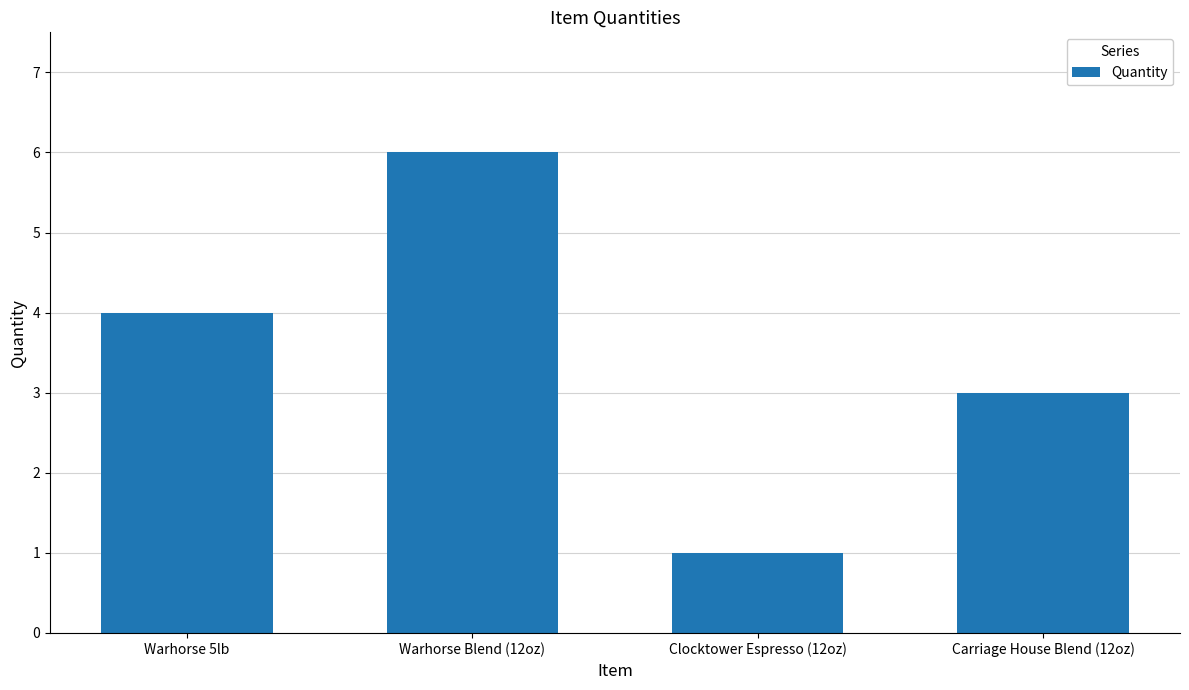

What is the change in value from Warhorse Blend (12oz) to Carriage House Blend (12oz)?

-3